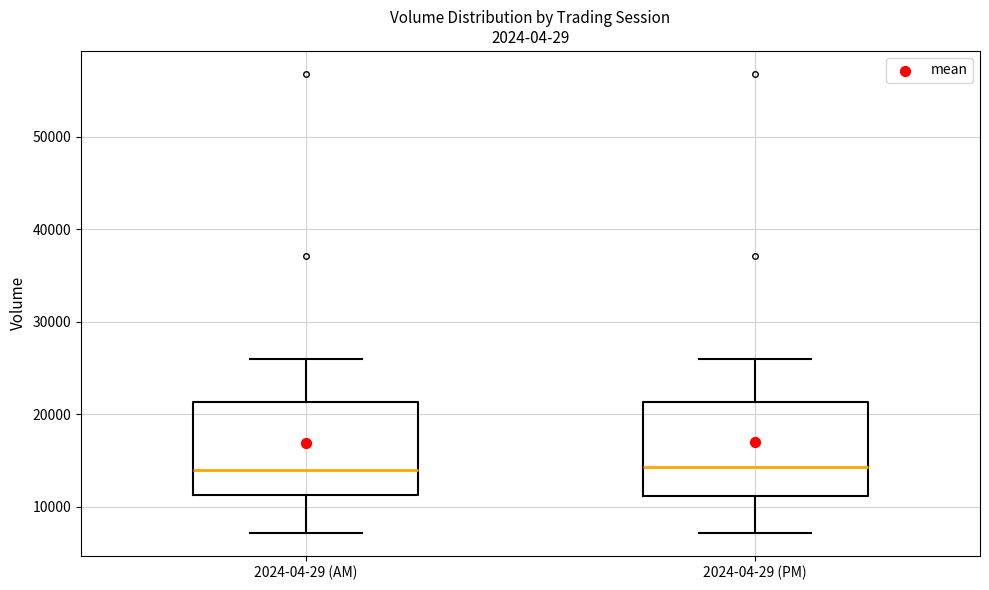

Reading left to right, transcribe this box plot: for each box, give where its median line is, the range the box spans, and where its two whiskers end, as read against the y-axis. The values are not printed on the chart, so give them approximately, as read against the axis.

2024-04-29 (AM): median 14000, box 11000 to 21000, whiskers 7000 to 26000
2024-04-29 (PM): median 14000, box 11000 to 21000, whiskers 7000 to 26000